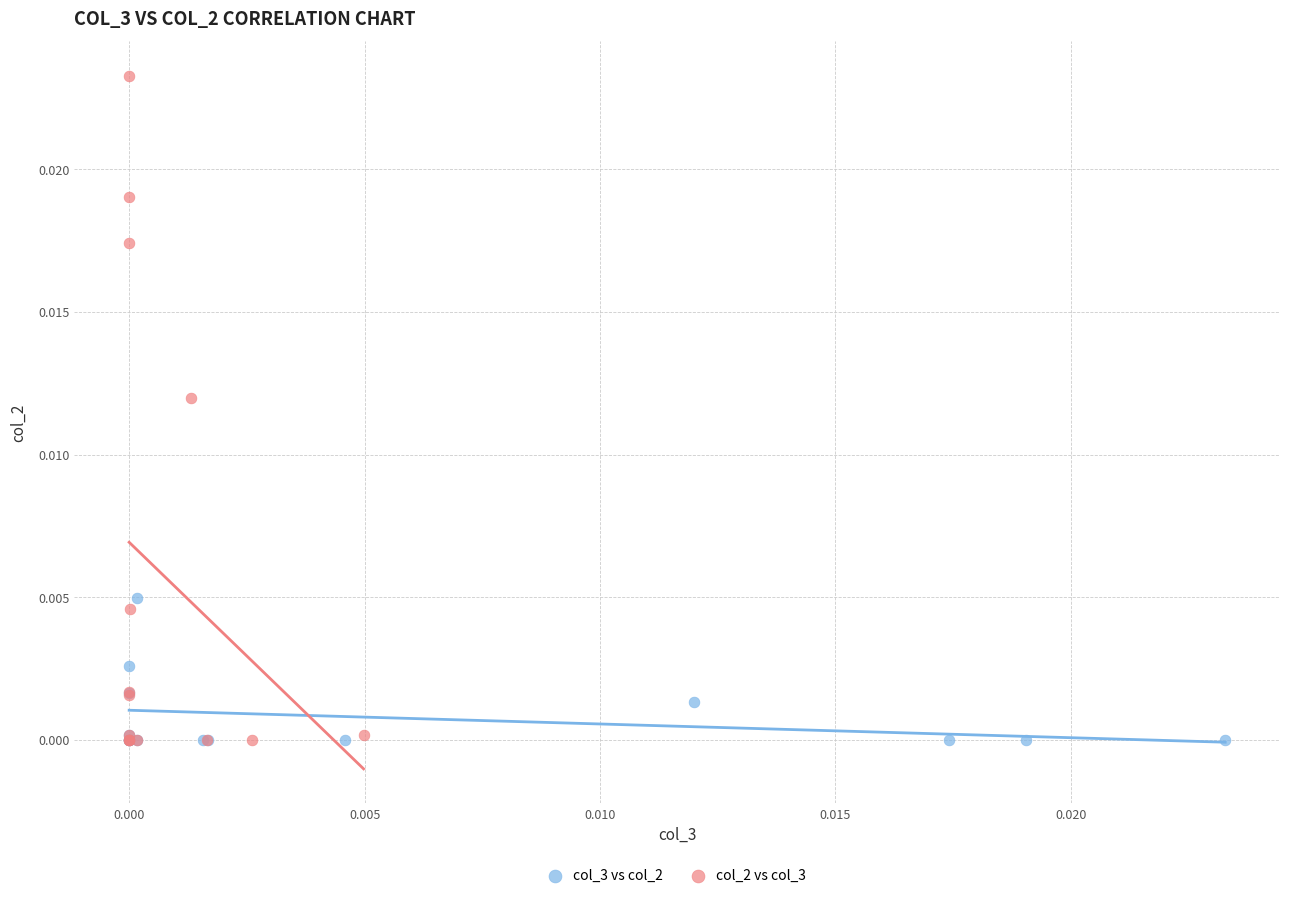

Which series reaches the maximum Y coordinate?

col_2 vs col_3